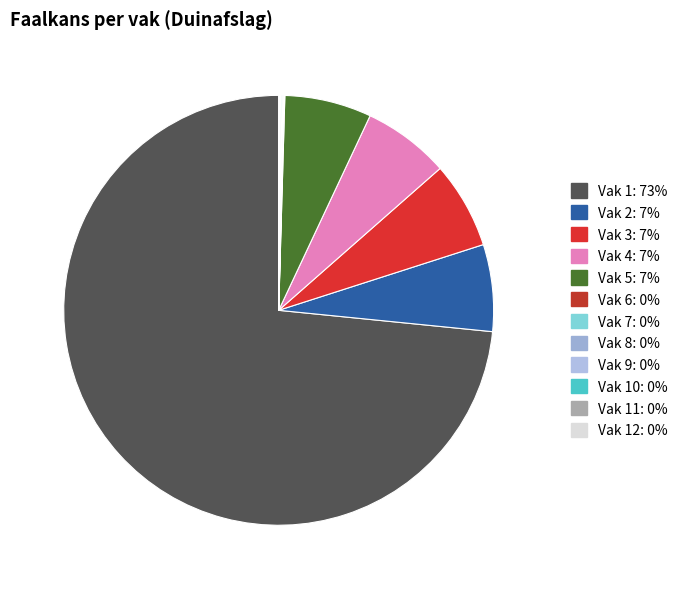

To the nearest percent, what percentage of the pie is Vak 5?

7%